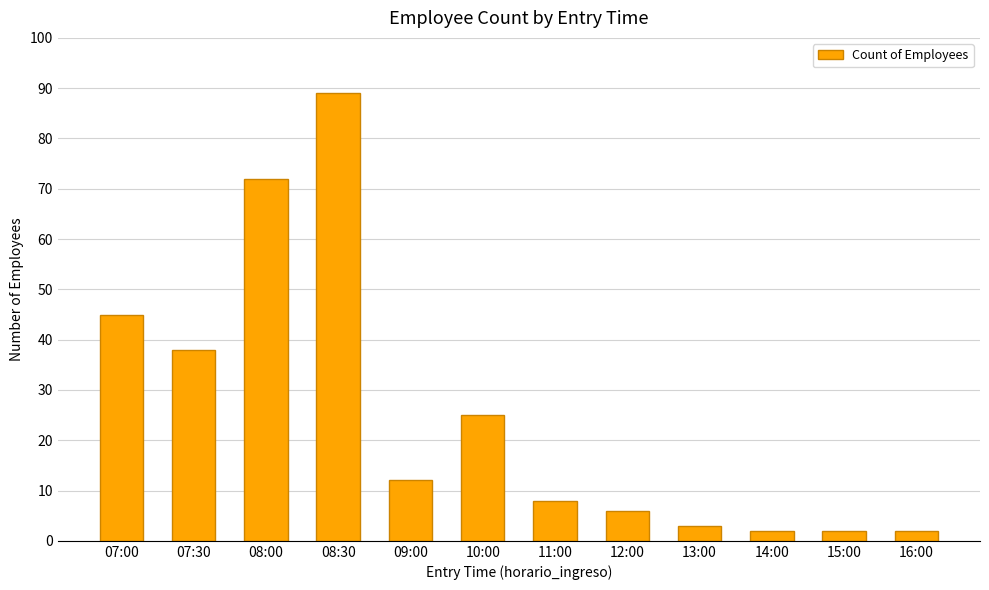

Are the bars horizontal?

No